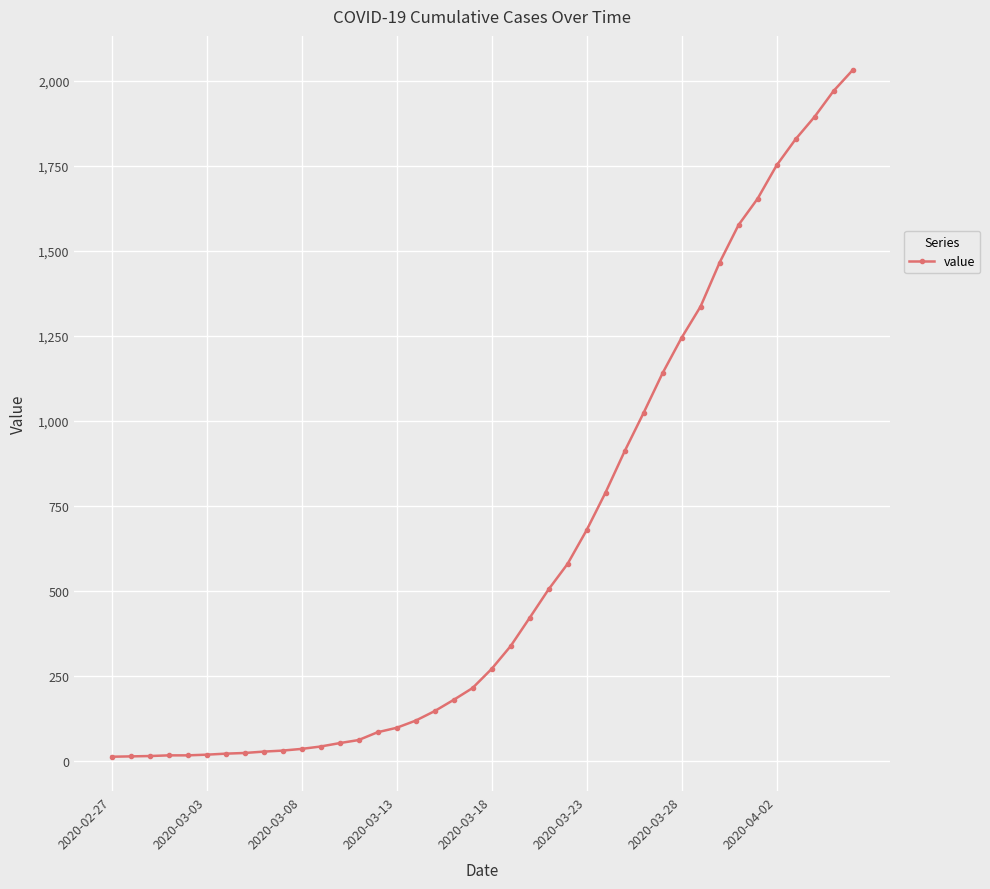

What is the maximum value shown in the chart?

2032